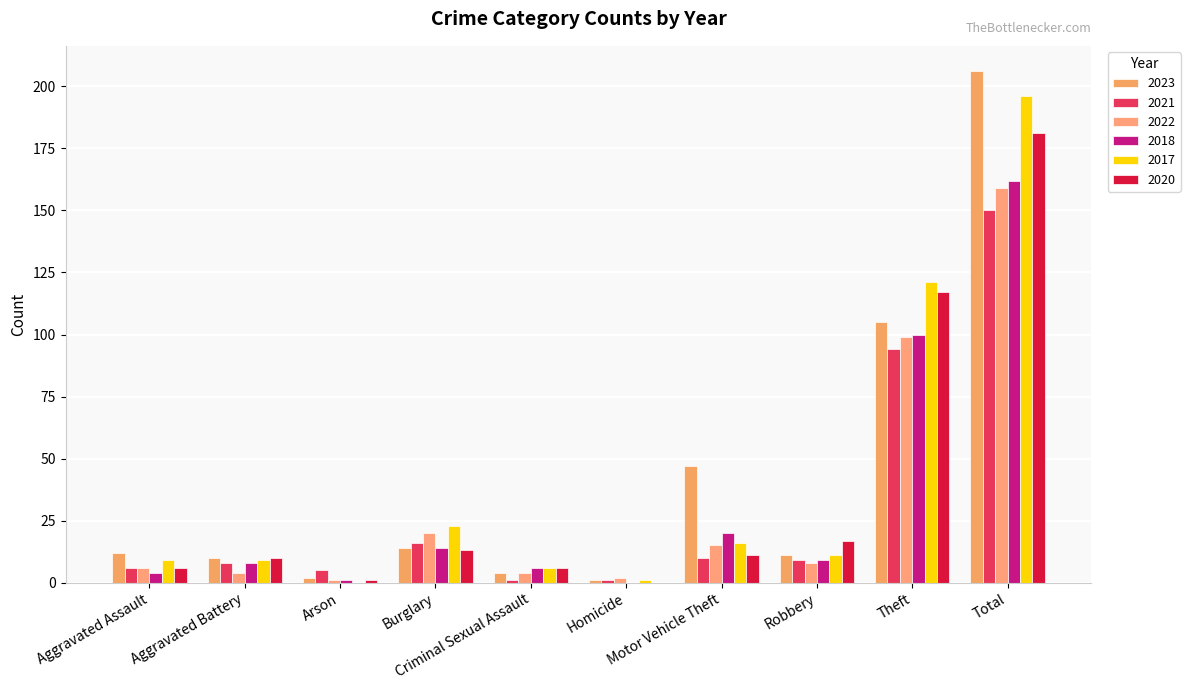

Rank the series at Criminal Sexual Assault from lowest to highest value.

2021, 2023, 2022, 2018, 2017, 2020